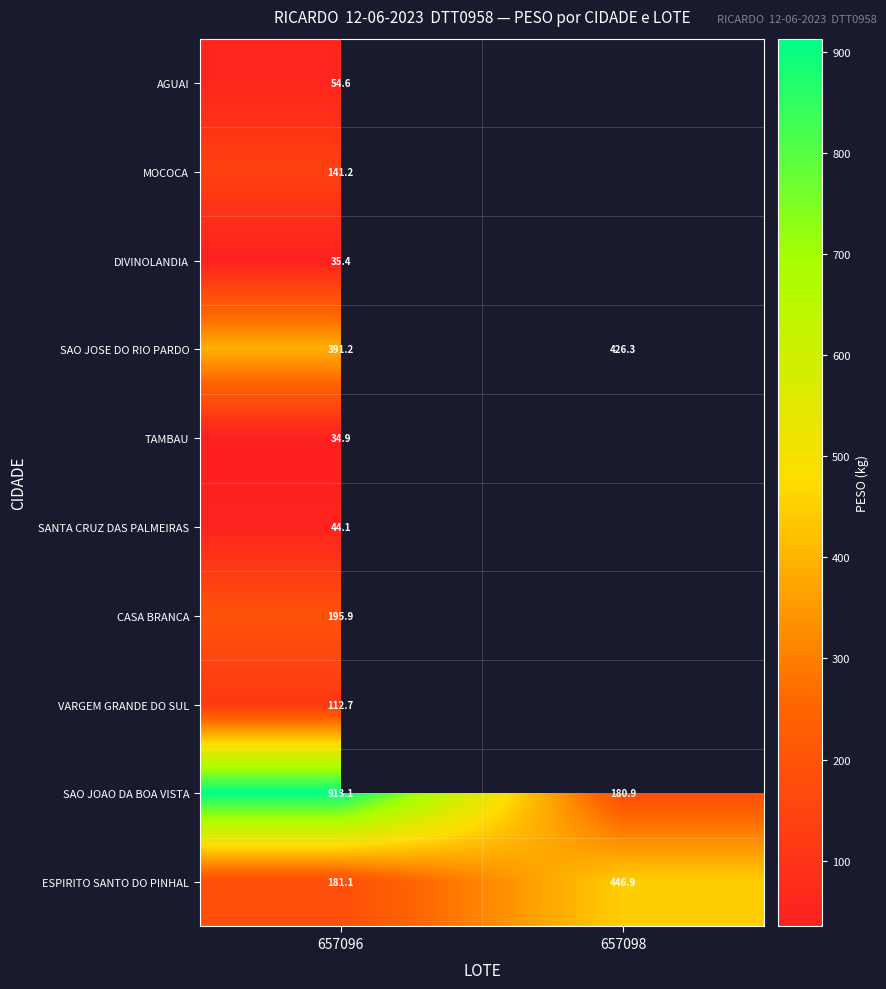

What is the minimum value for ESPIRITO SANTO DO PINHAL?

181.1